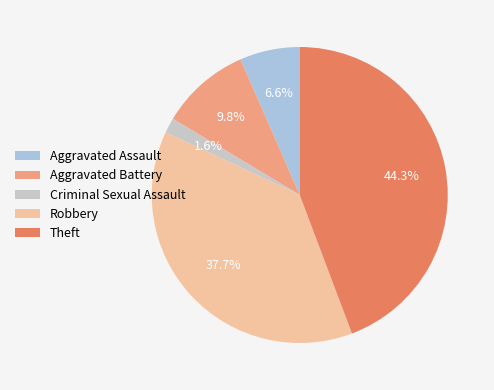

To the nearest percent, what is the combined percentage of Aggravated Assault and Theft?

51%